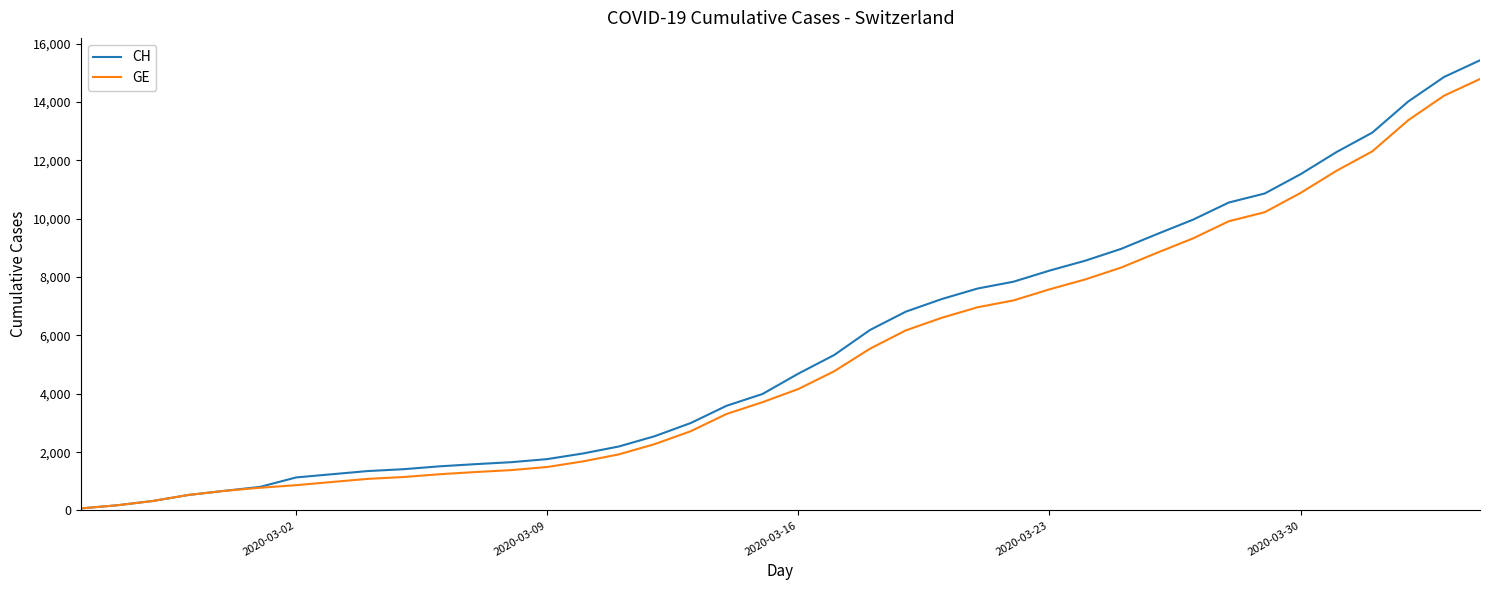

What is the maximum value shown in the chart?

15433